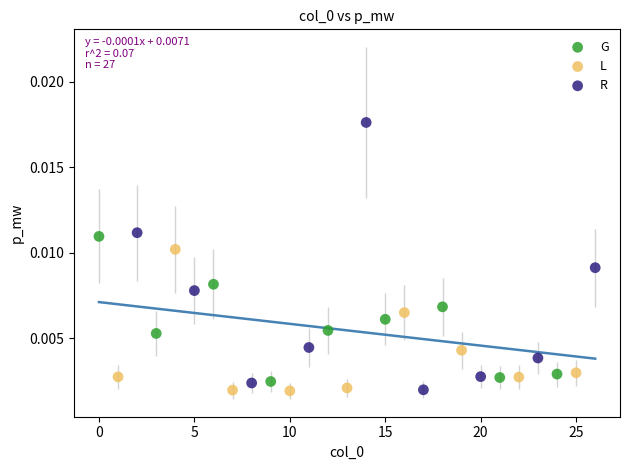

Which series contains the highest Y value?

R